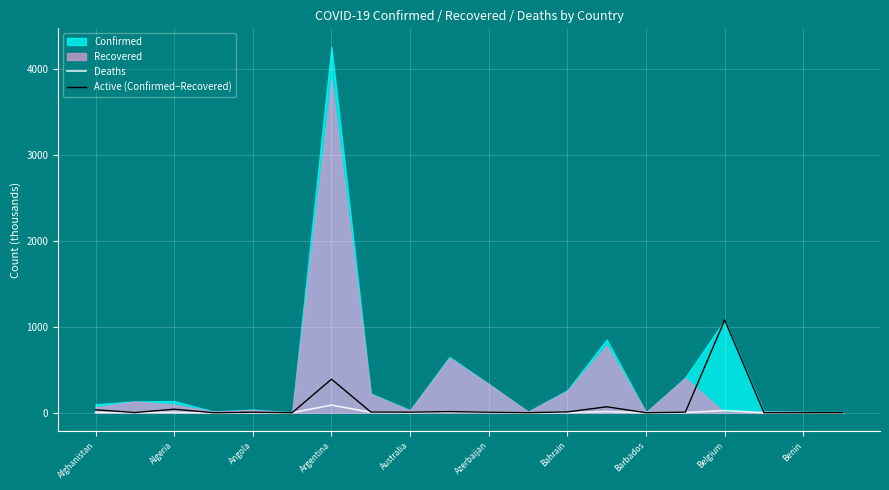

Which category has the highest value in the Active (Confirmed−Recovered) series?

Belgium